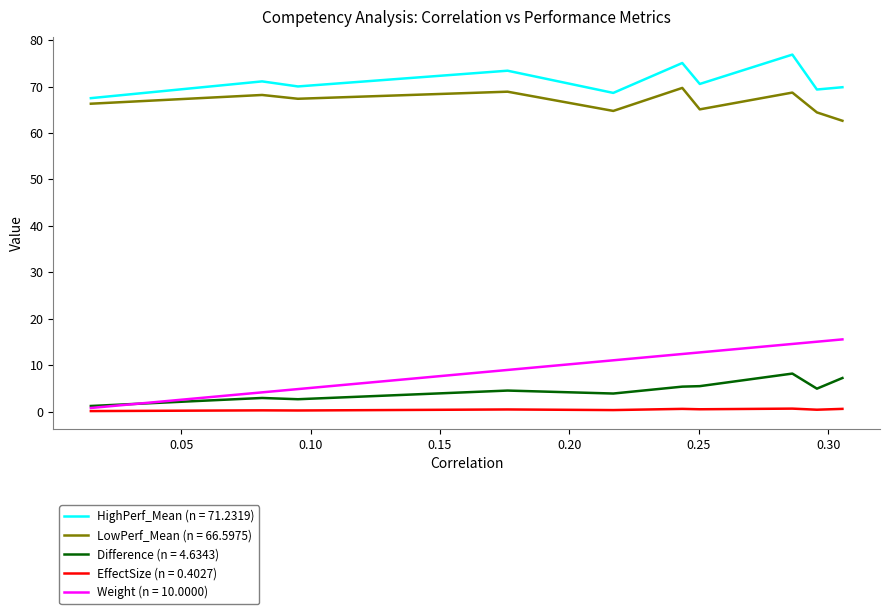

What are all the series names shown in the legend?

HighPerf_Mean, LowPerf_Mean, Difference, EffectSize, Weight